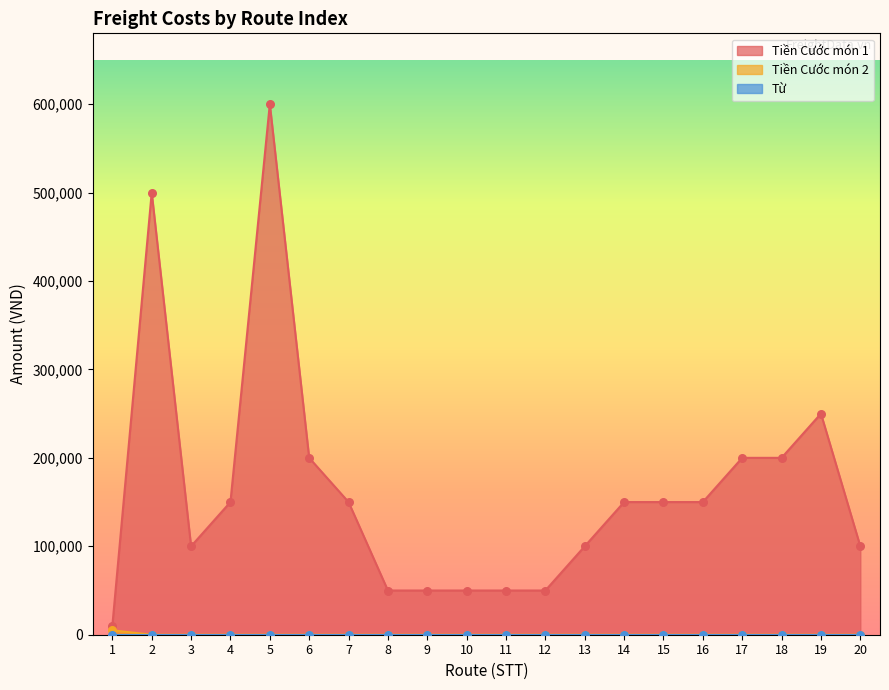

Which series contains the lowest Y value?

Tiền Cước món 2